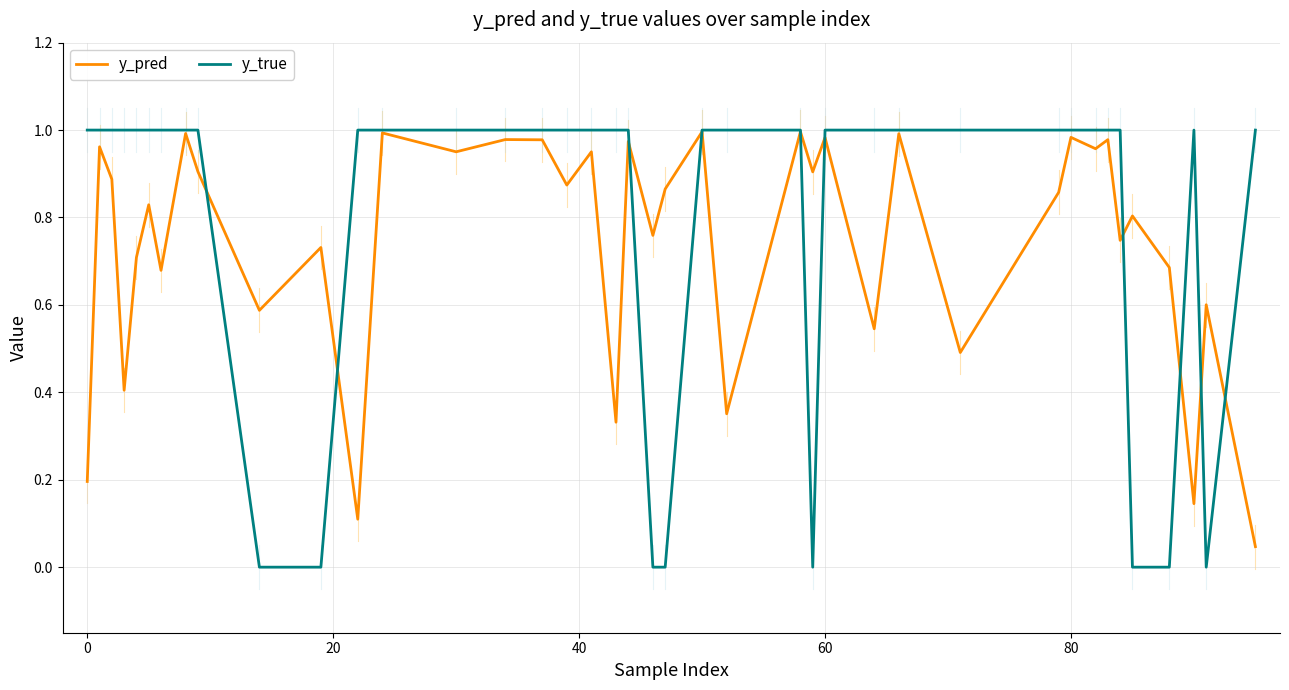

List the series in order of their overall mean, highest first.

y_true, y_pred